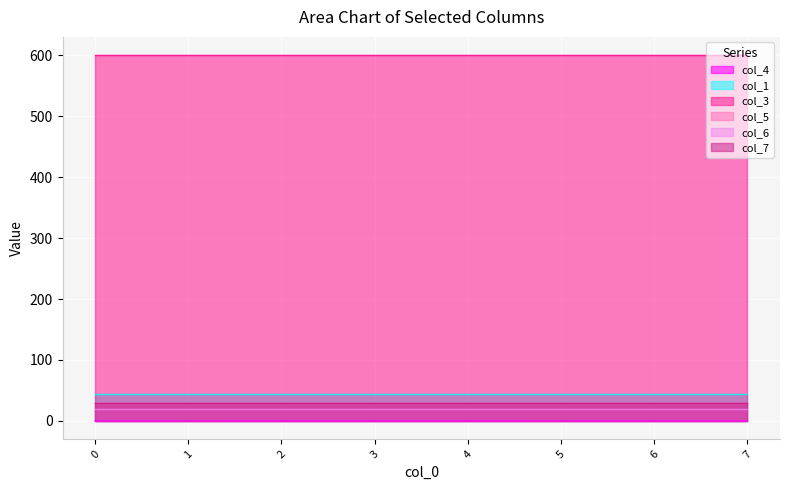

The value of col_1 at 6 is 45.0. True or false?

True